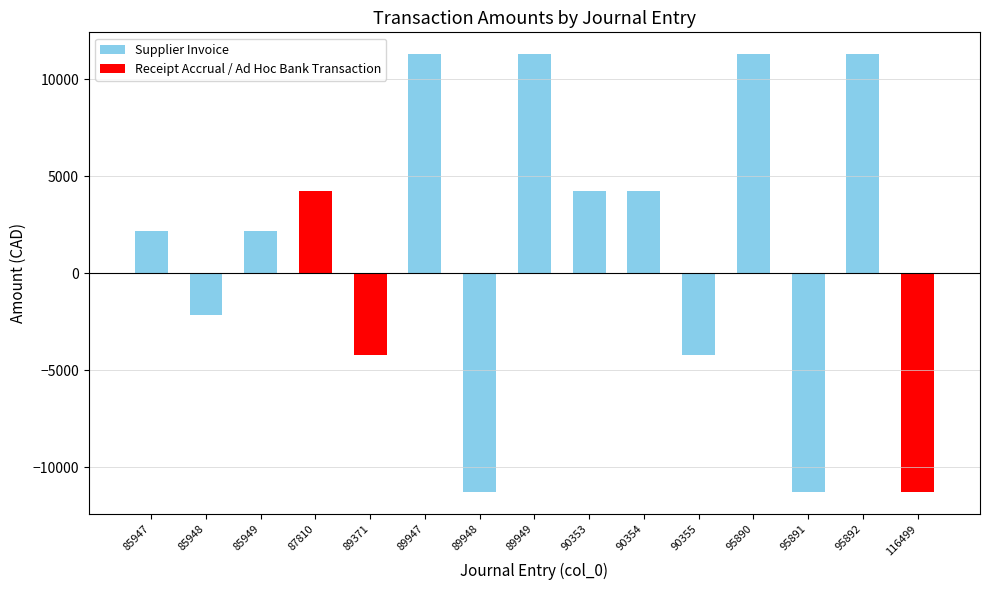

Does the chart contain any negative values?

Yes